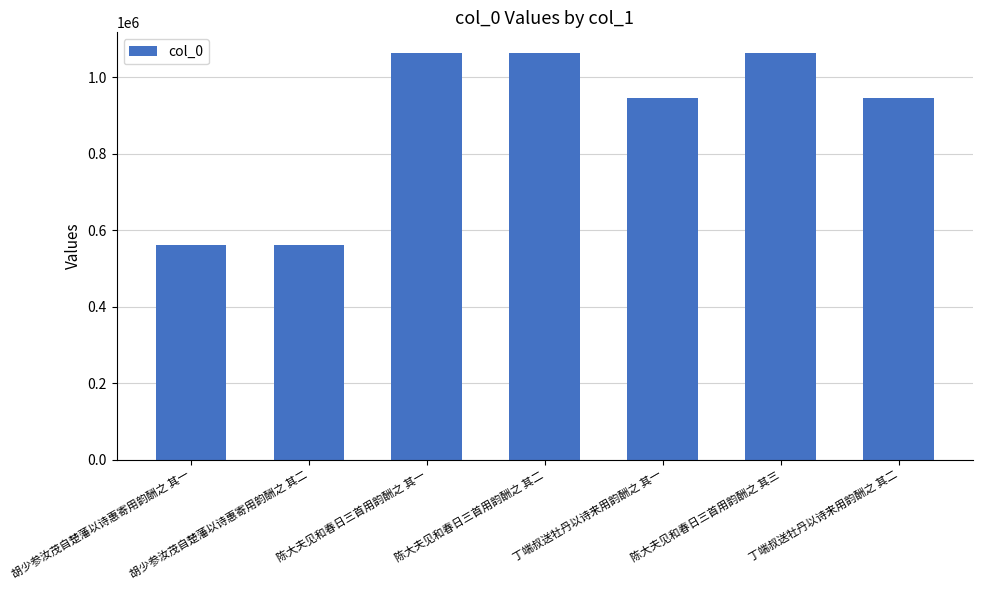

What is the maximum value shown in the chart?

1064391